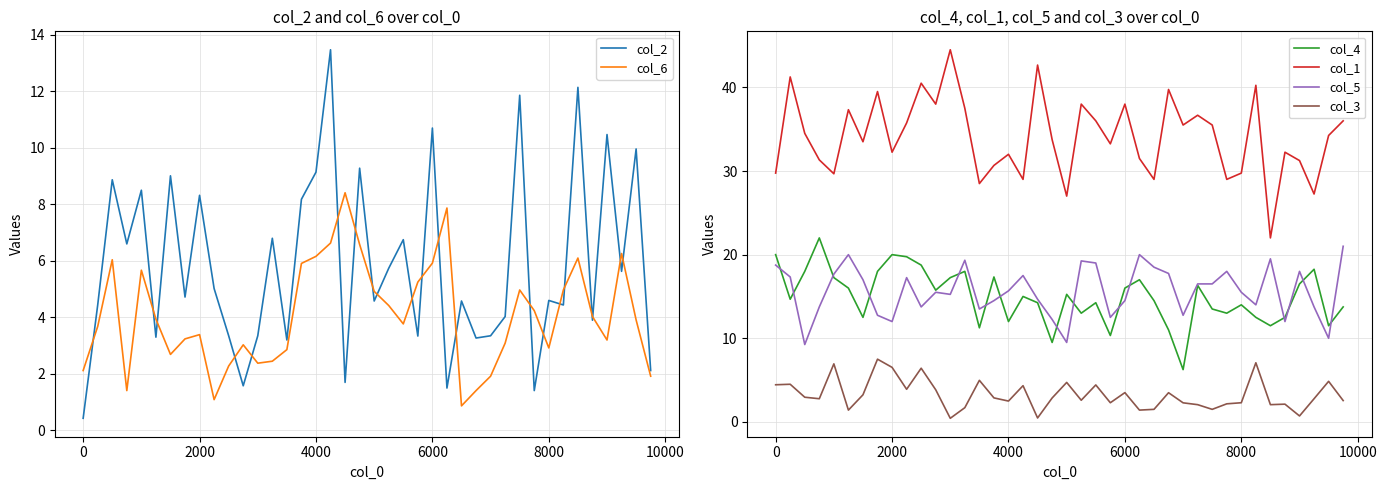

Does the chart have visible grid lines?

Yes